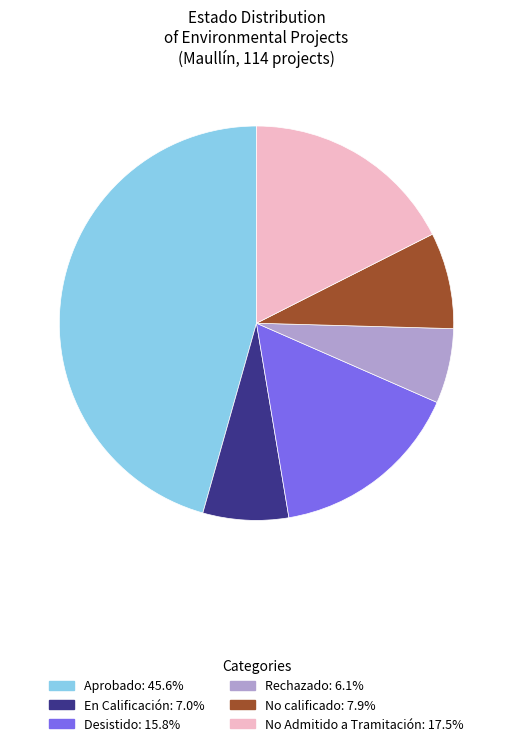

Is the sum of No calificado and Rechazado greater than half?

No